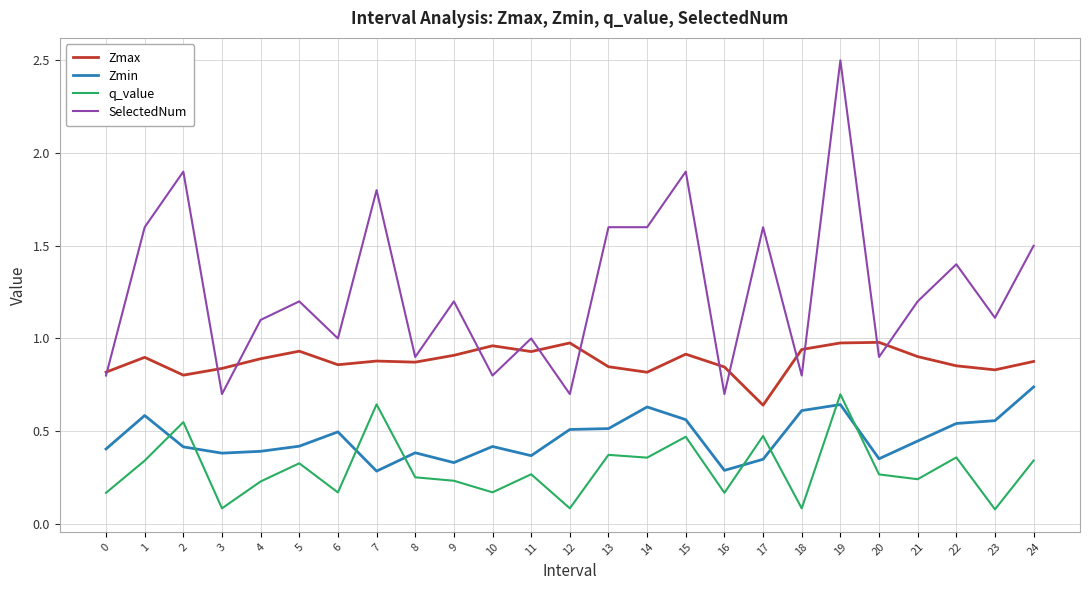

What are all the series names shown in the legend?

Zmax, Zmin, q_value, SelectedNum